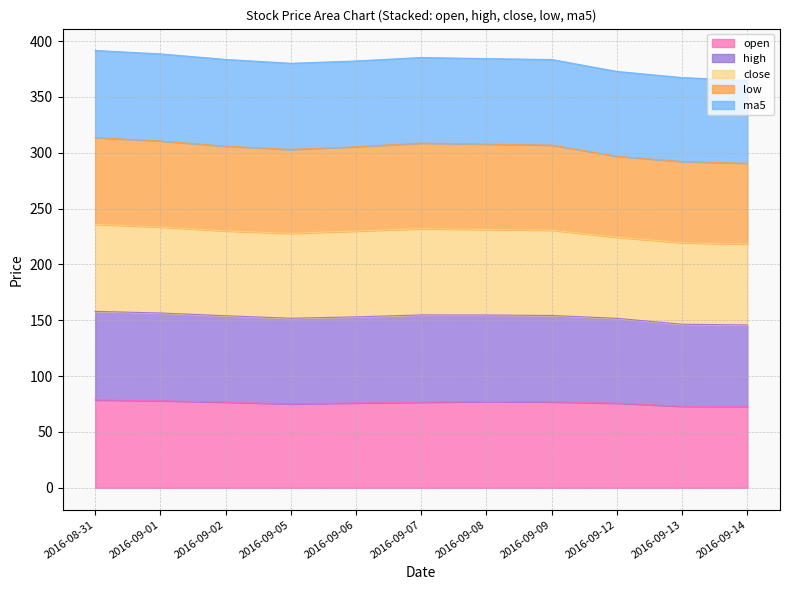

What is the total value across all series at 2016-09-09?

383.5